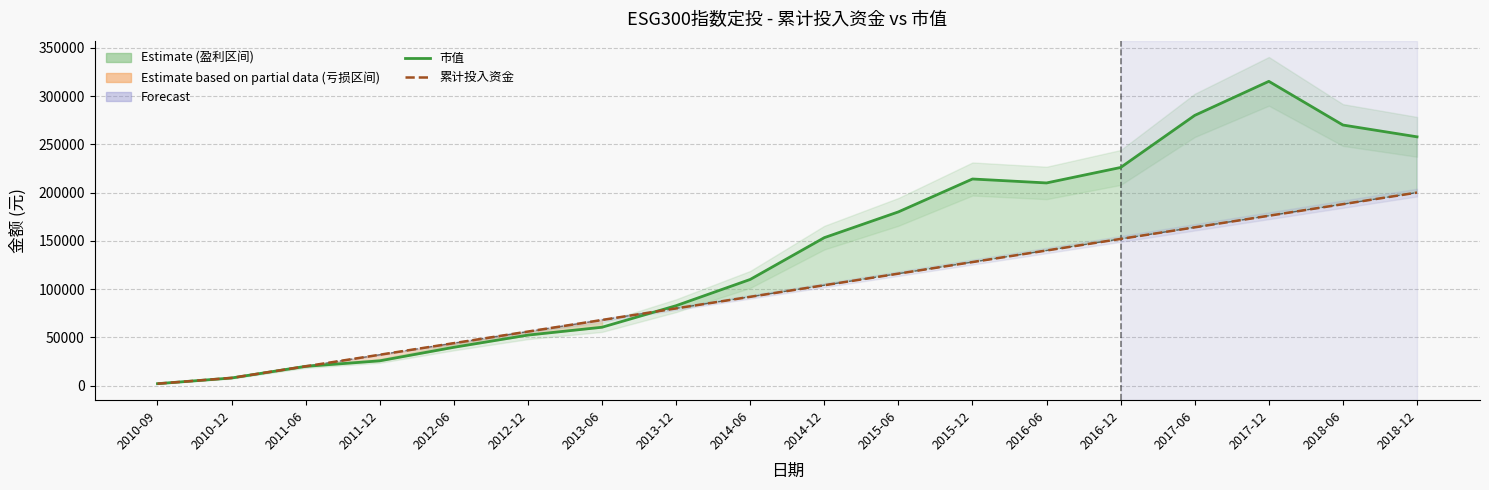

What is the average value of the 市值 series?

139296.7